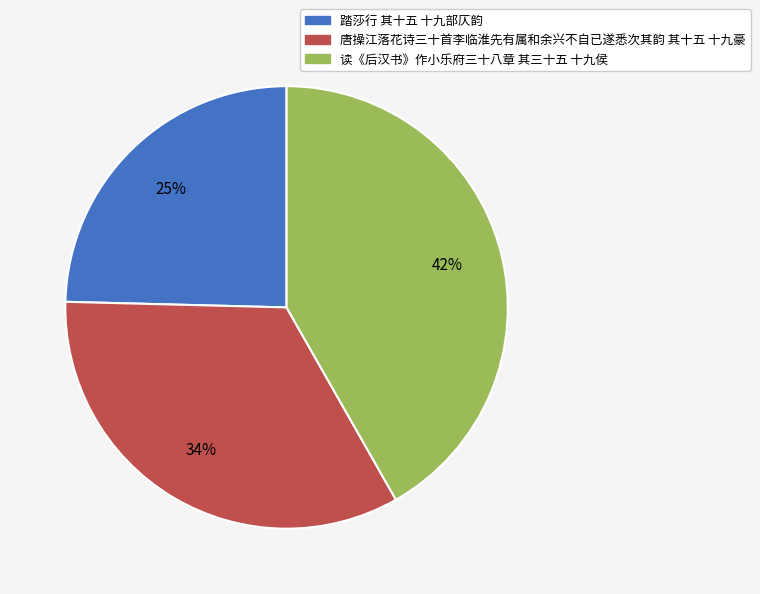

To the nearest percent, what is the difference between the 读《后汉书》作小乐府三十八章 其三十五 十九侯 and 踏莎行 其十五 十九部仄韵 slice percentages?

17%